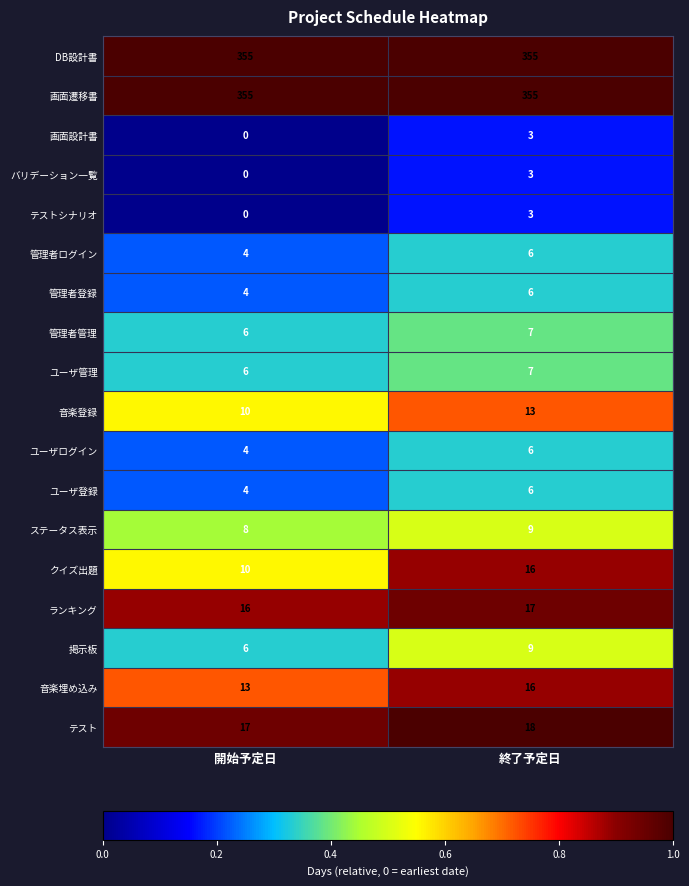

Is the value of テストシナリオ at 終了予定日 greater than the value of 管理者管理 at 開始予定日?

No